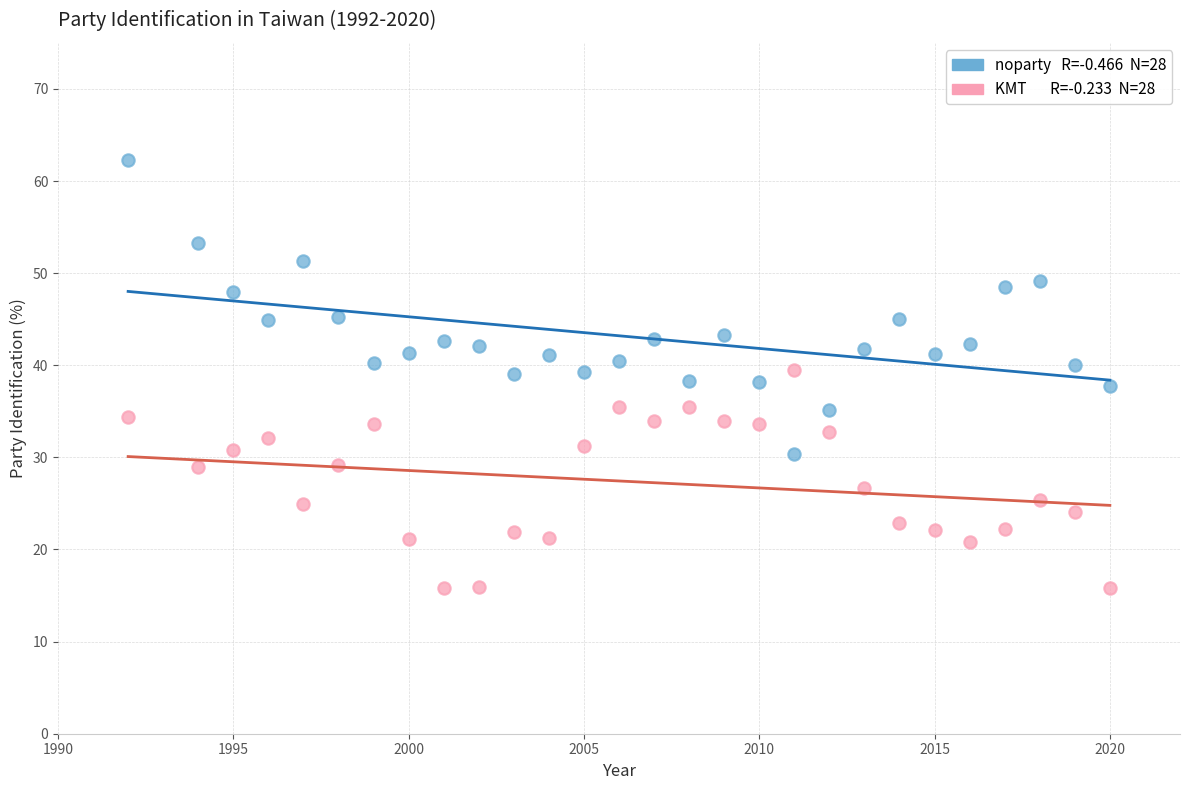

Across all data points, what is the range of Y values (max minus min)?

46.5